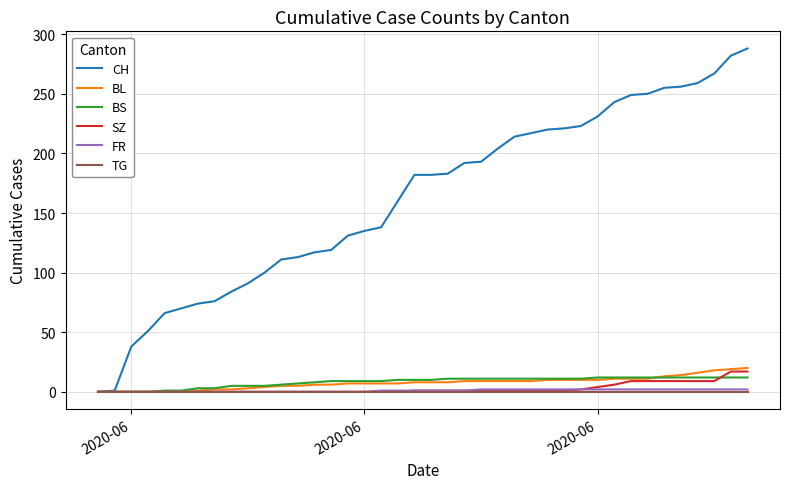

What is the greatest value displayed?

288